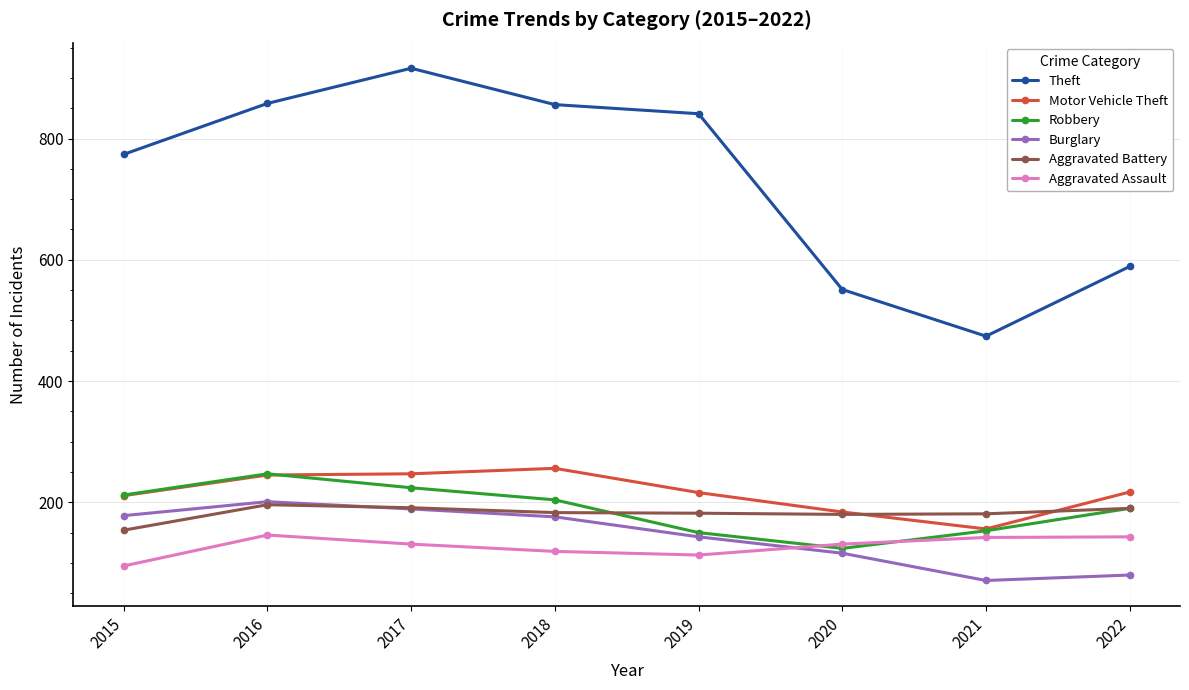

Where is Burglary nearest to the value 136?

2019